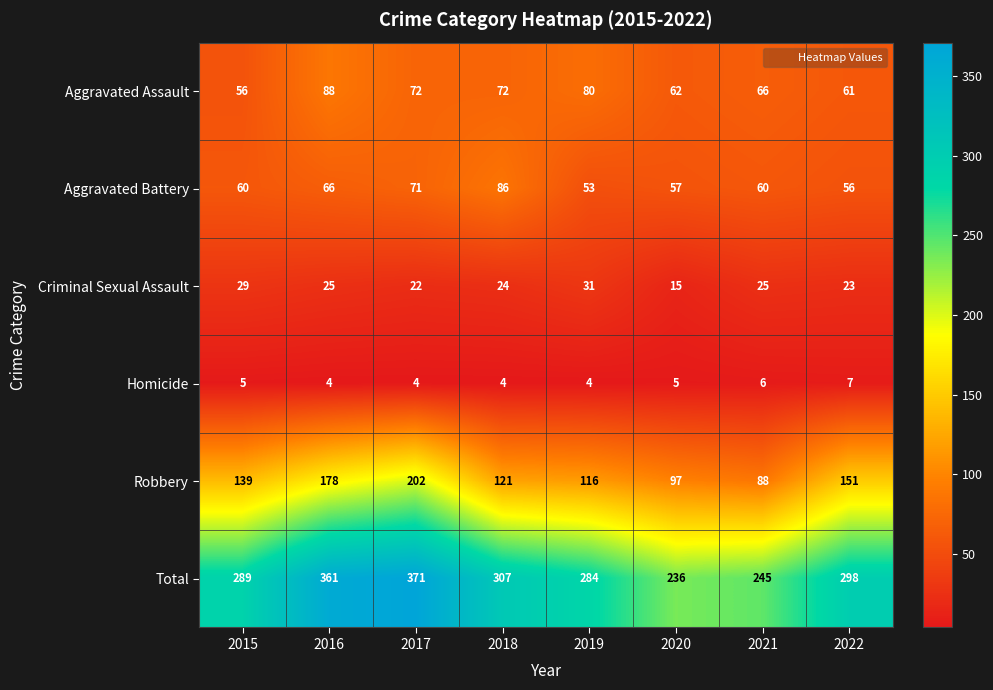

What is the lowest value of the Homicide series?

4